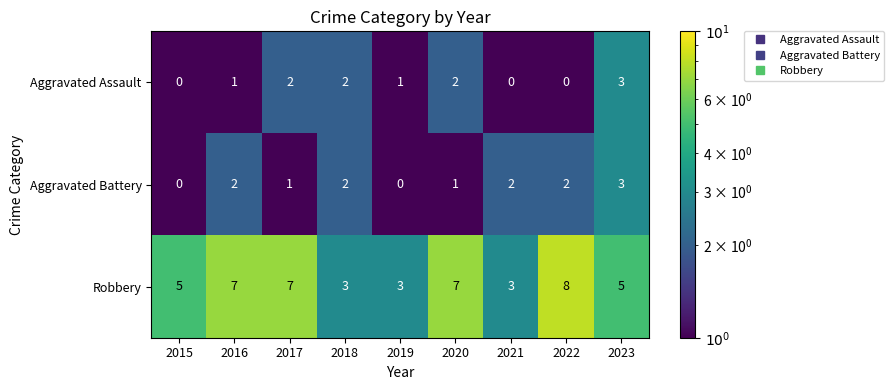

Which series has the widest spread of values?

Robbery